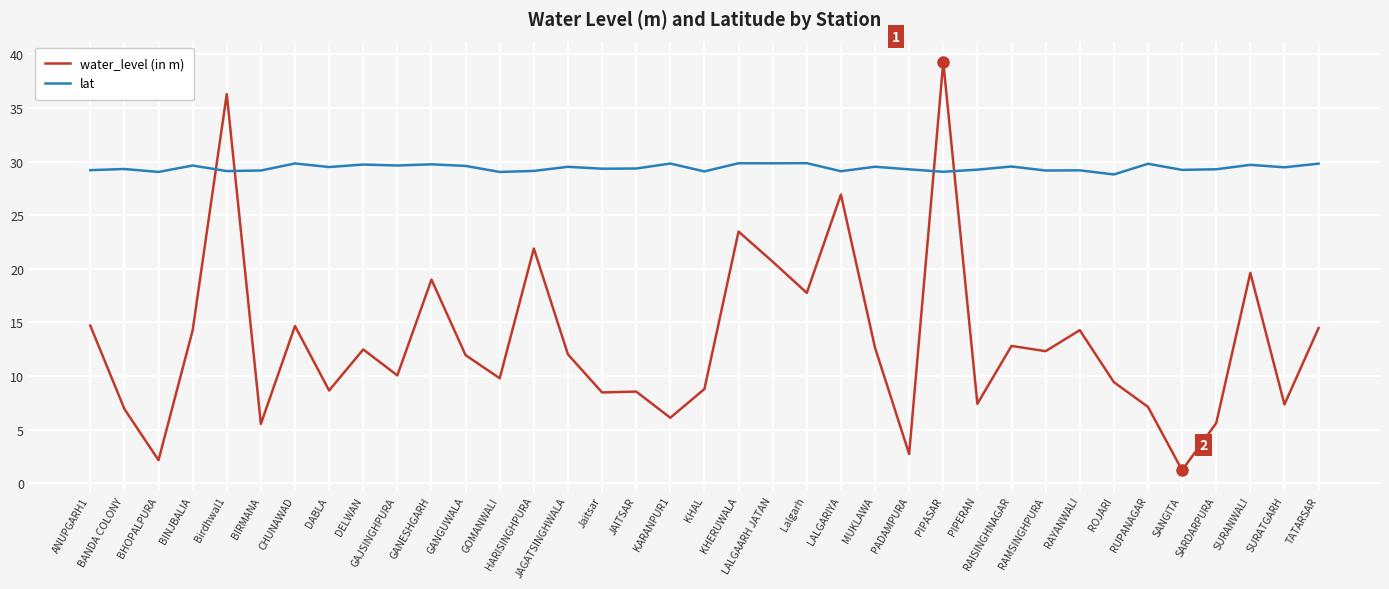

How many intersections are there between lat and water_level (in m)?

4